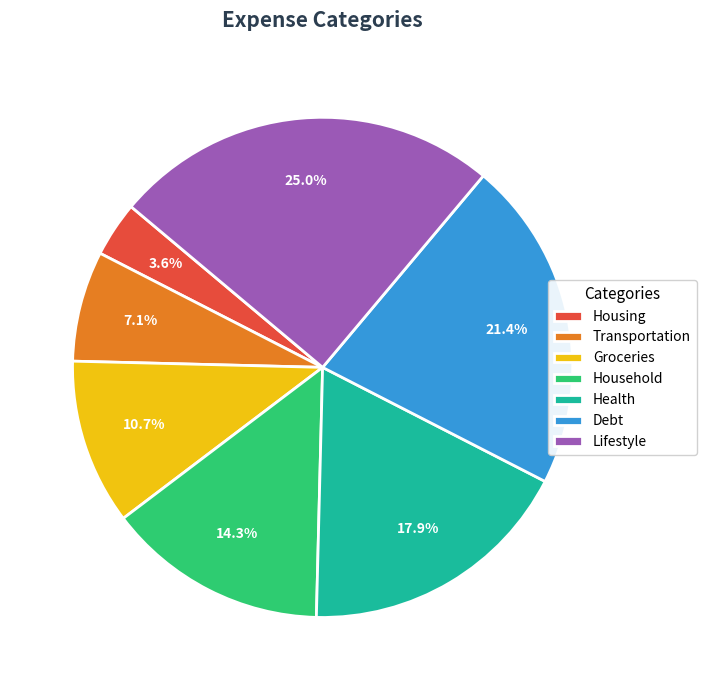

What is the ratio of the value at Household to the value at Transportation?

2.0